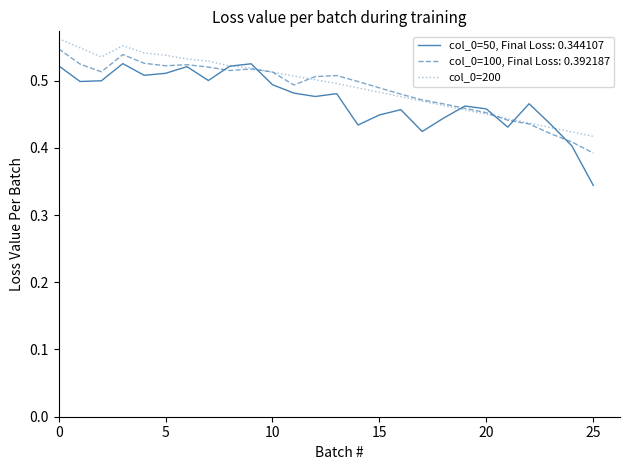

List the series in order of their peak value, lowest first.

col_0=50, Final Loss: 0.344107, col_0=100, Final Loss: 0.392187, col_0=200